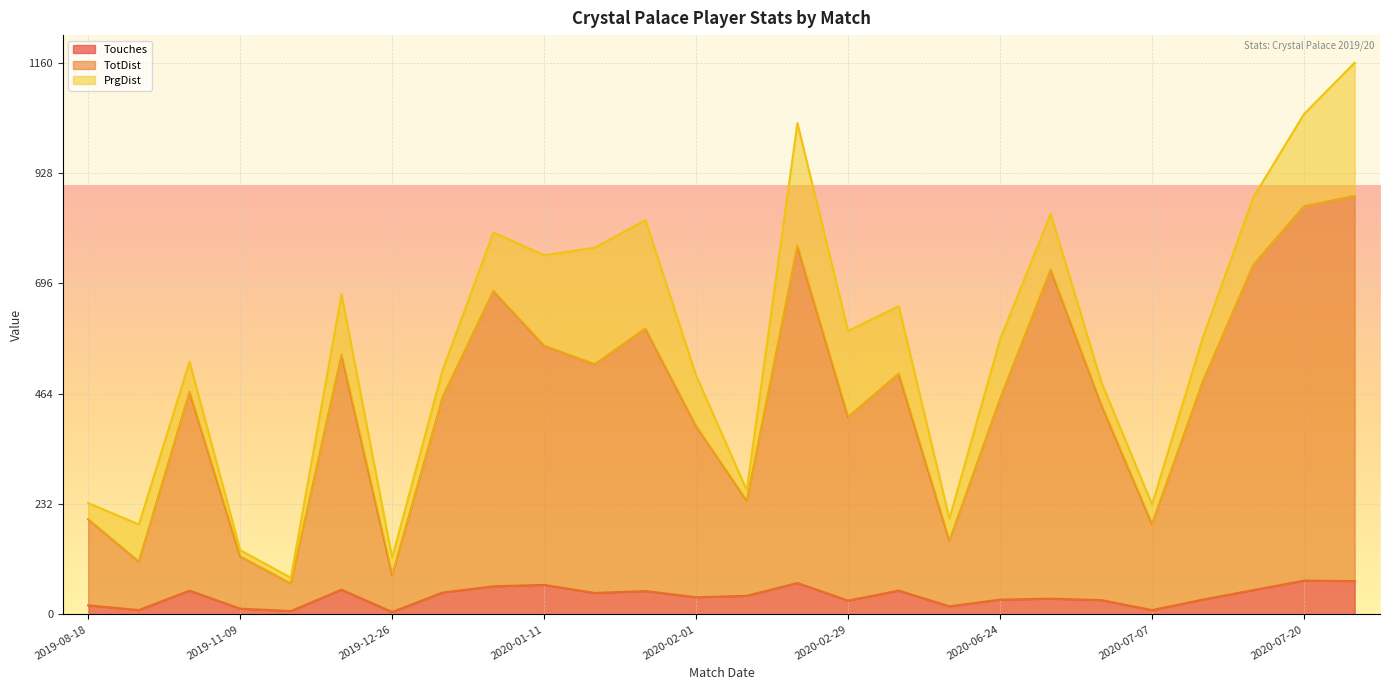

True or false: Touches and TotDist intersect in this chart.

False